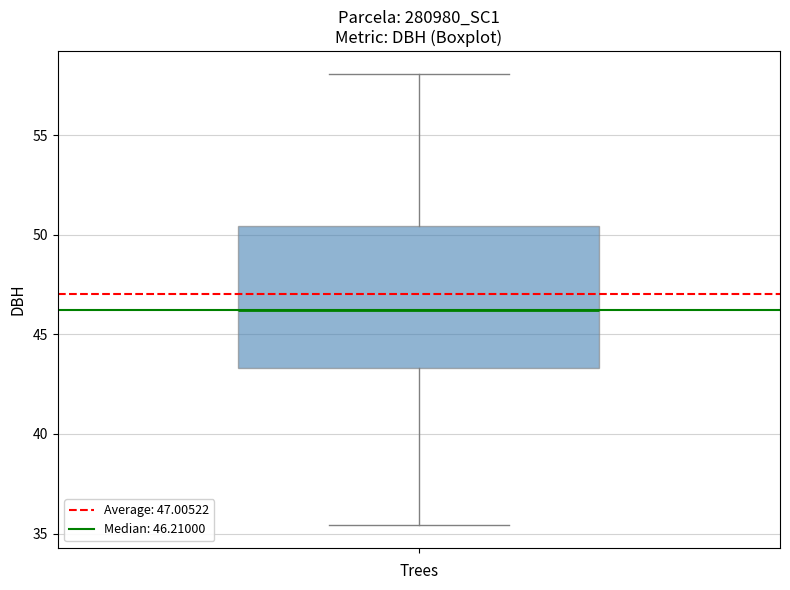

Transcribe this box plot: give where the median line is, the range the box spans, and where the two whiskers end, as read against the y-axis. The values are not printed on the chart, so give them approximately, as read against the axis.

median 46.0, box 43.5 to 50.5, whiskers 35.5 to 58.0